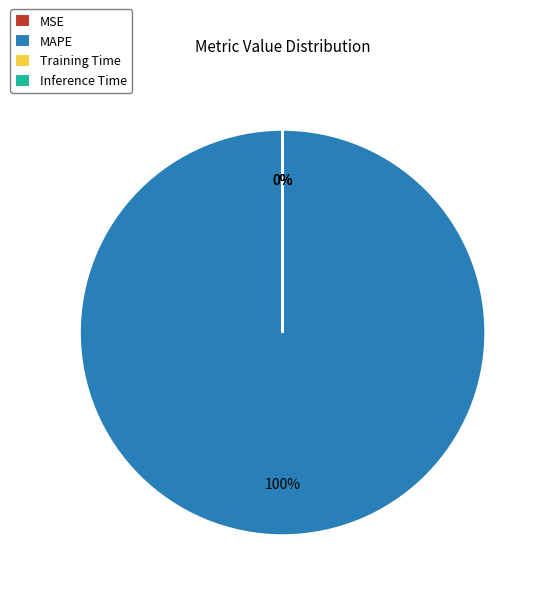

What percentage is the MAPE slice, to the nearest percent?

100%